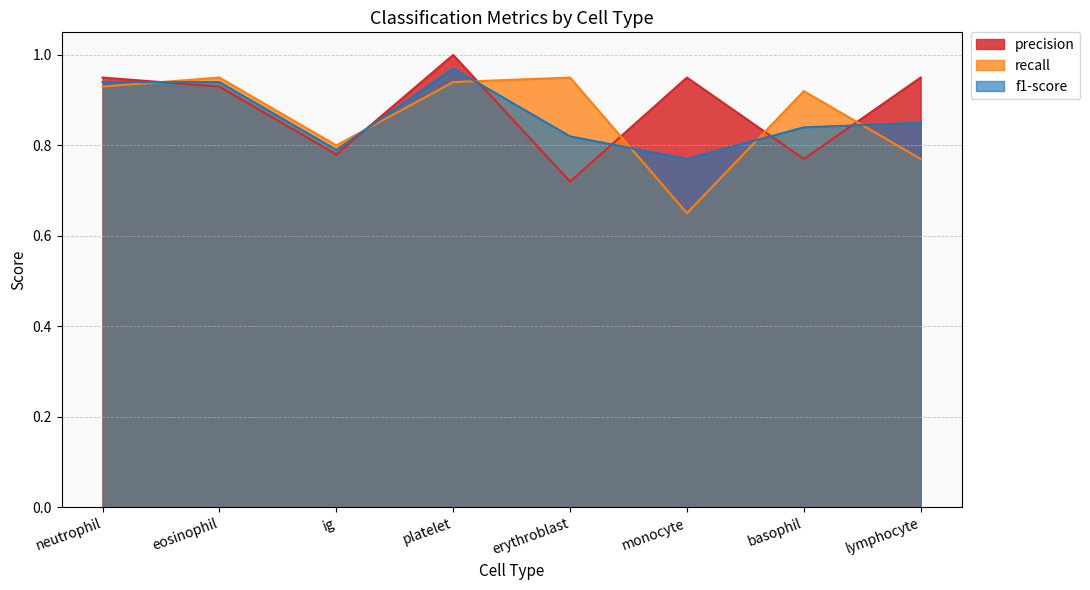

What is the lowest value of the f1-score series?

0.8